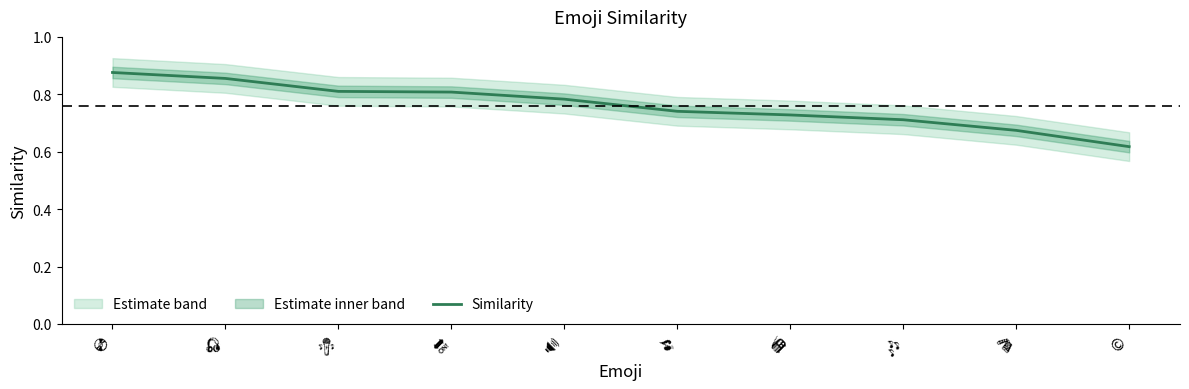

The chart shows a value of 0.8 at 🎤. True or false?

True